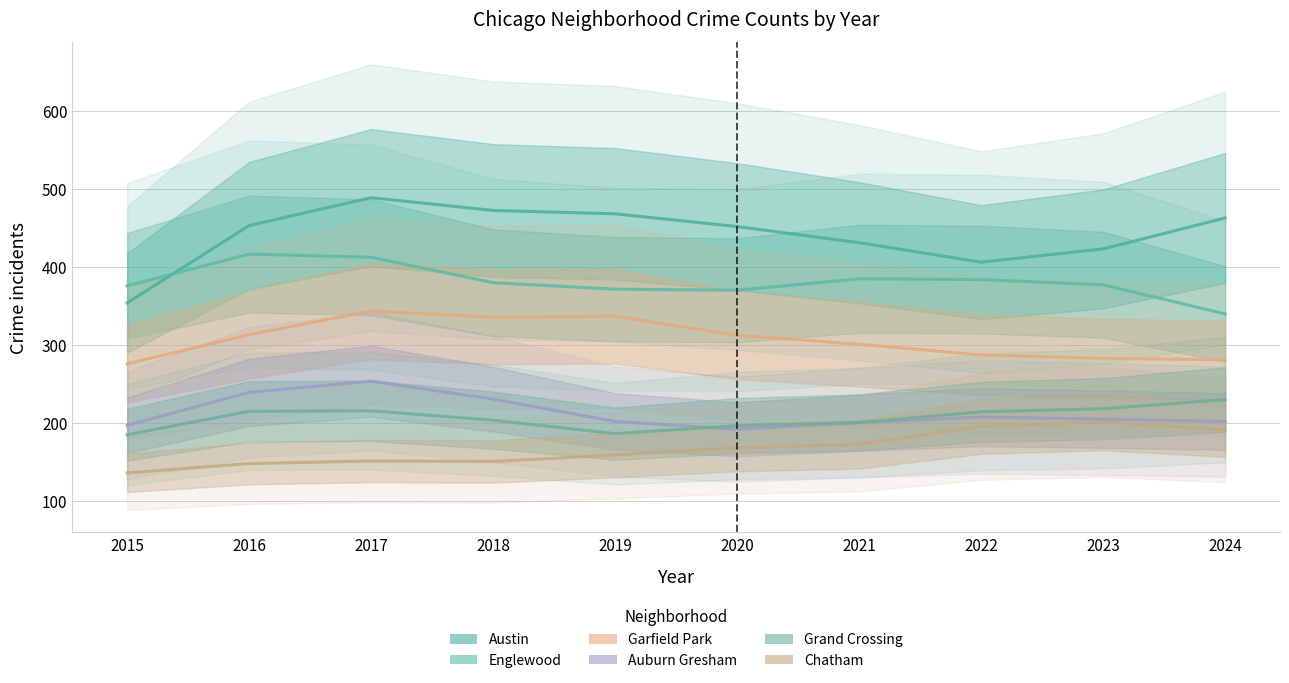

The Englewood series shows 502.0 at 2018. True or false?

False